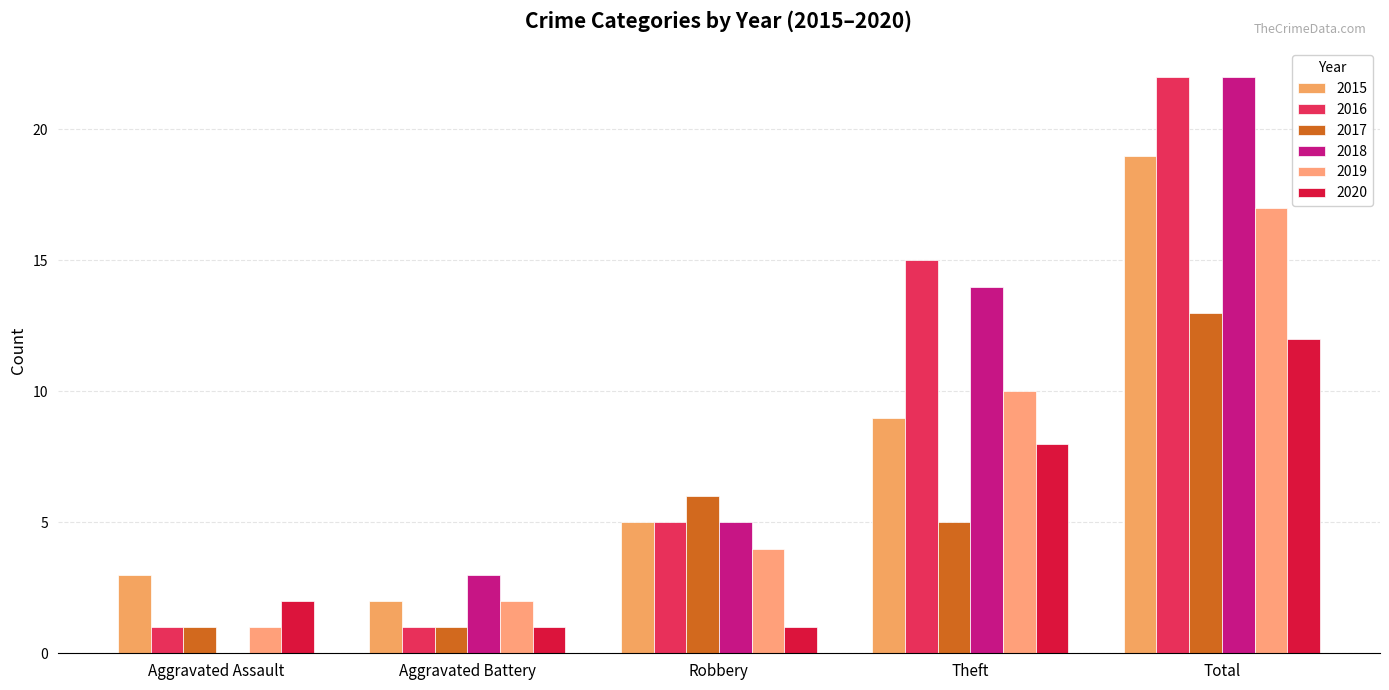

At how many categories does at least one series exceed 3?

3